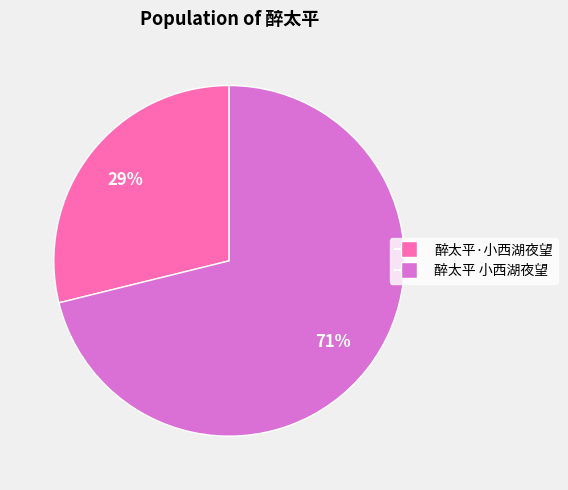

Rank the categories by value from lowest to highest.

醉太平·小西湖夜望, 醉太平 小西湖夜望